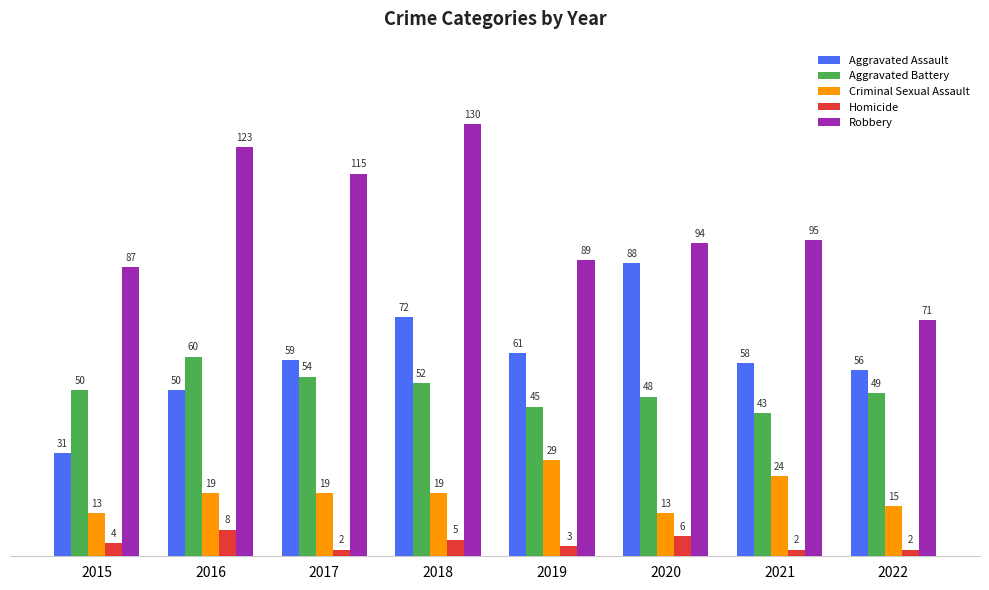

What is the difference between the maximum and minimum values in the Aggravated Battery series?

17